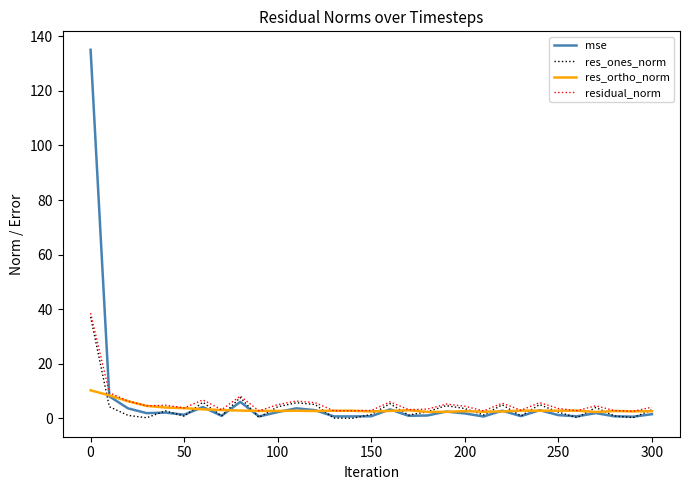

In mse, how many points are higher than both neighbors (excluding endpoints)?

9